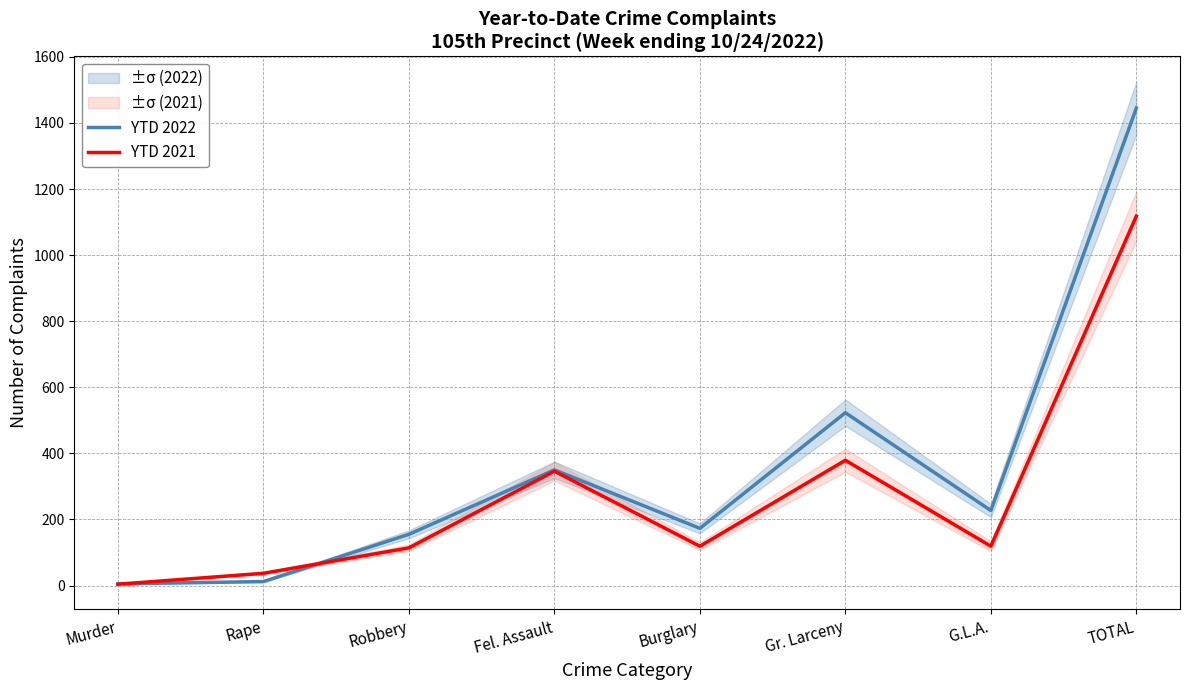

List the series in order of their overall mean, highest first.

YTD 2022, YTD 2021